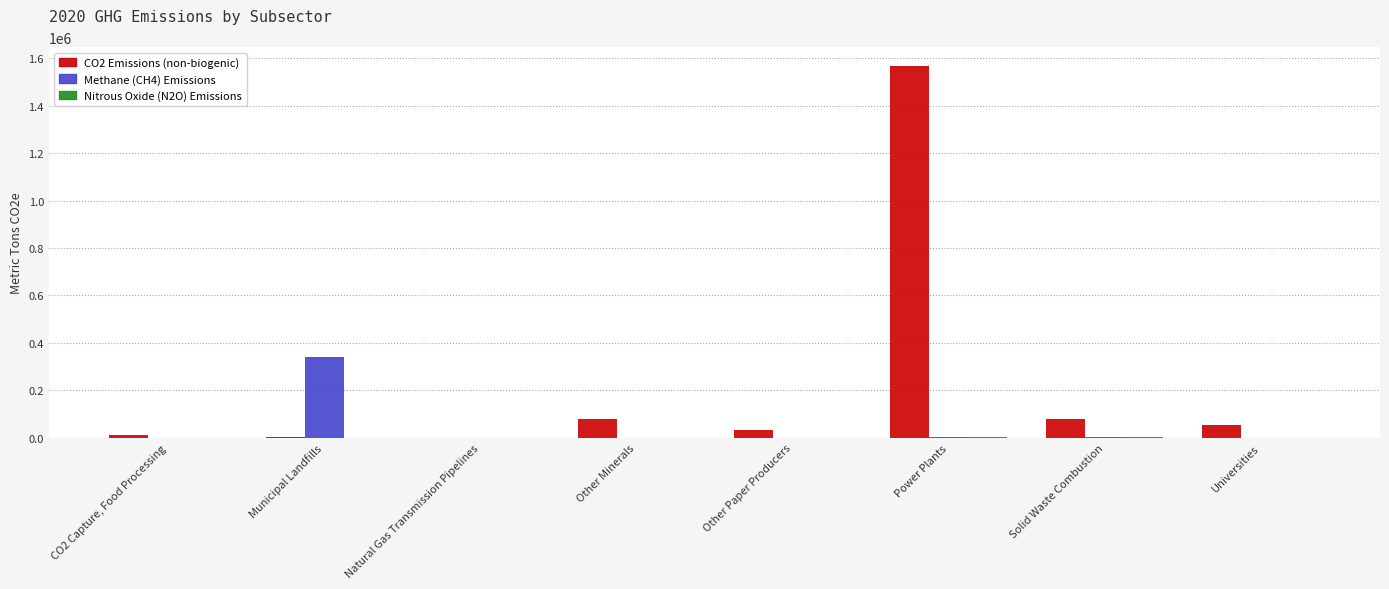

At which category is the sum across all series the highest?

Power Plants